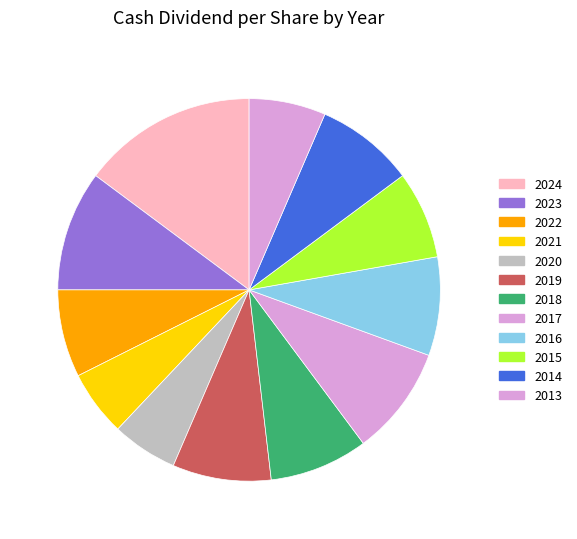

True or false: 2016 accounts for 18% of the total.

False